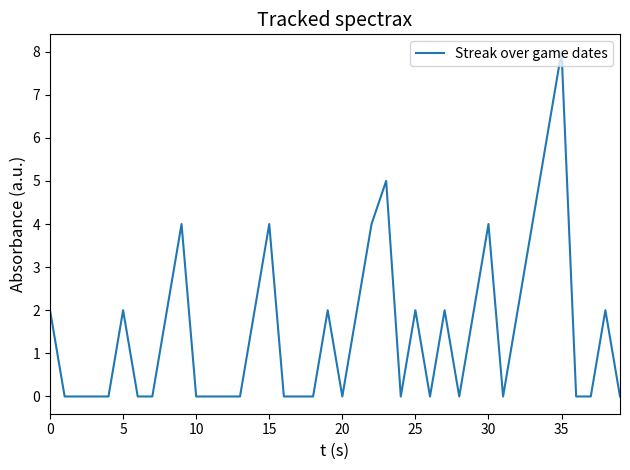

What is the difference between the maximum and minimum values?

8